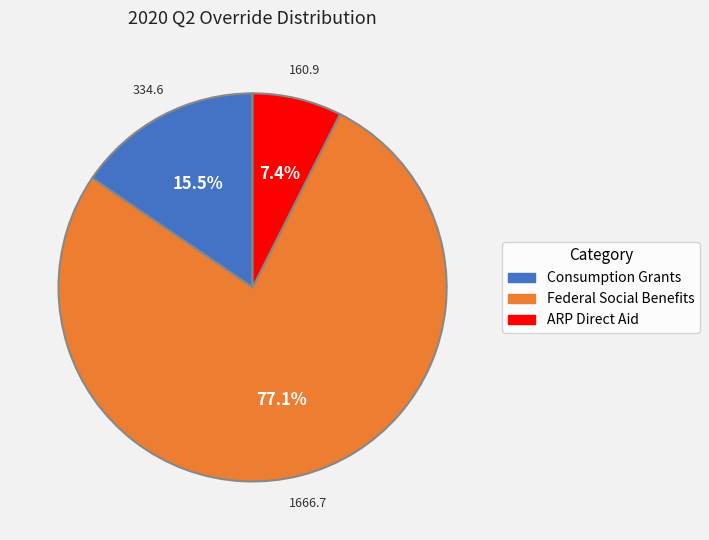

Is there any slice that represents more than half of the pie?

Yes